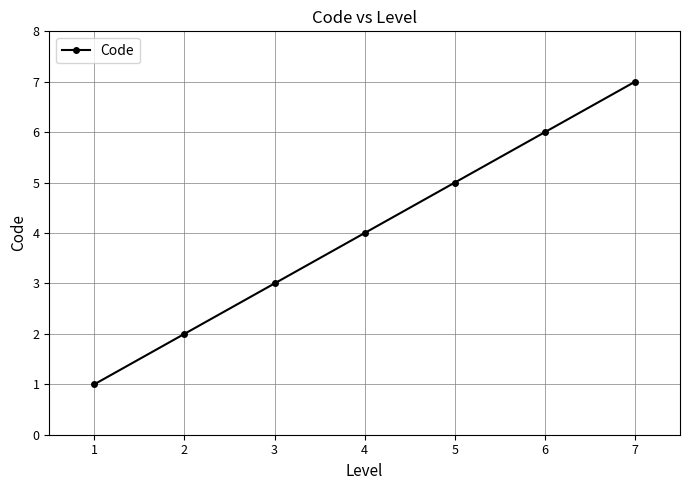

What is the value of the 5th point from the left?

5